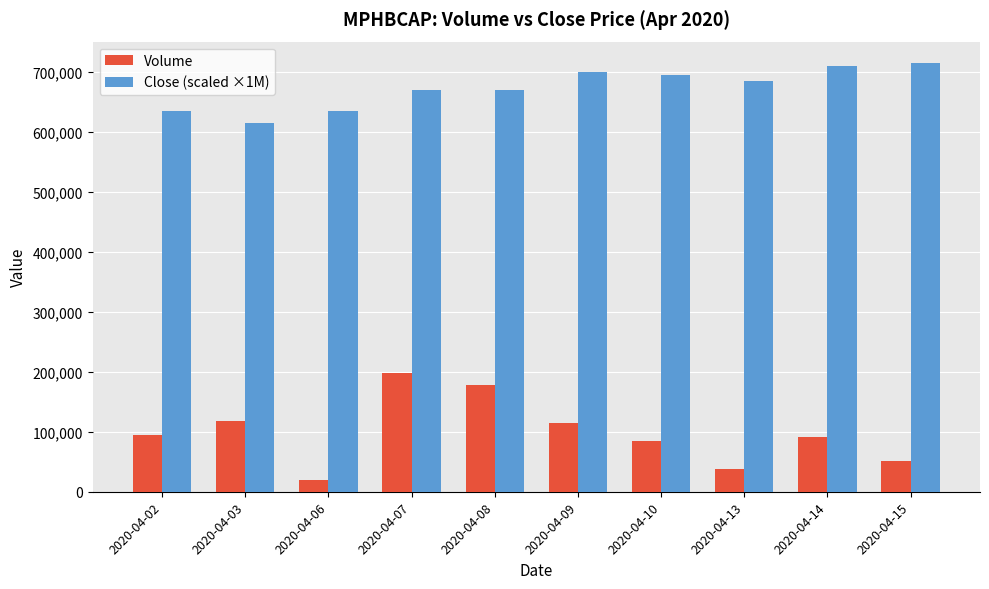

True or false: Close (scaled ×1M) has a value of 635000 at 2020-04-02.

True